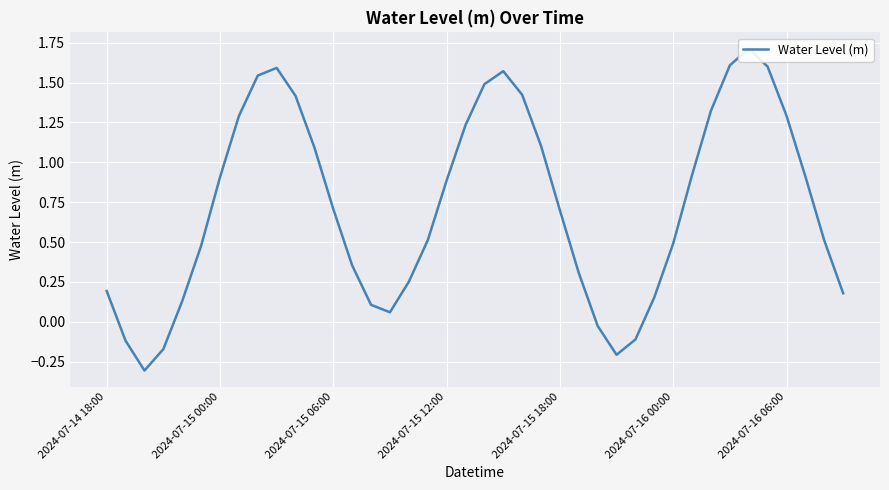

Which category has the highest value across all series?

34